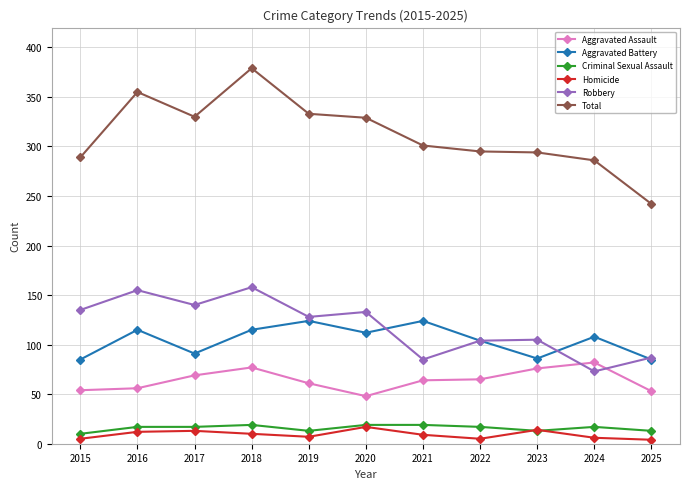

At how many categories does at least one series exceed 29?

11